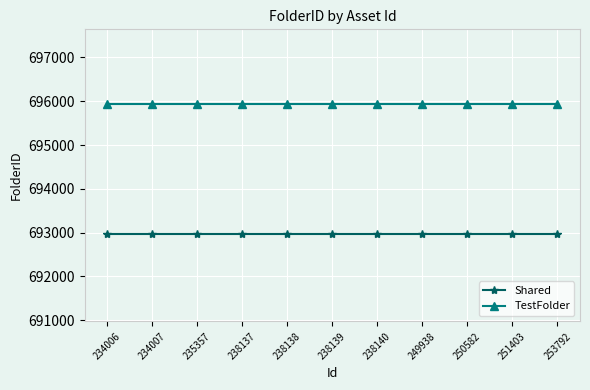

The value of TestFolder at 238138 is 382496. True or false?

False